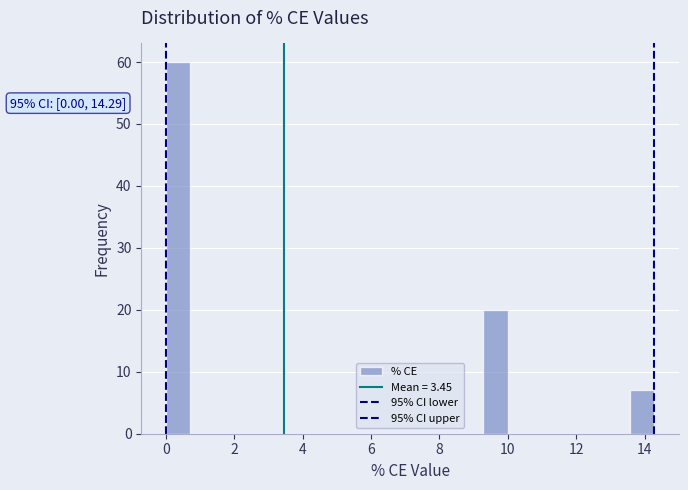

Read against the x-axis, roughly where is the centre of the tallest bar?

0.4